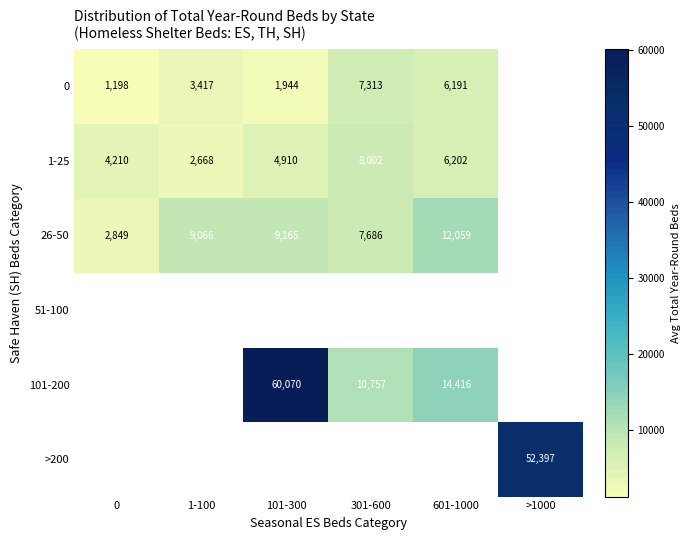

Which label corresponds to the largest value in the chart?

101-300